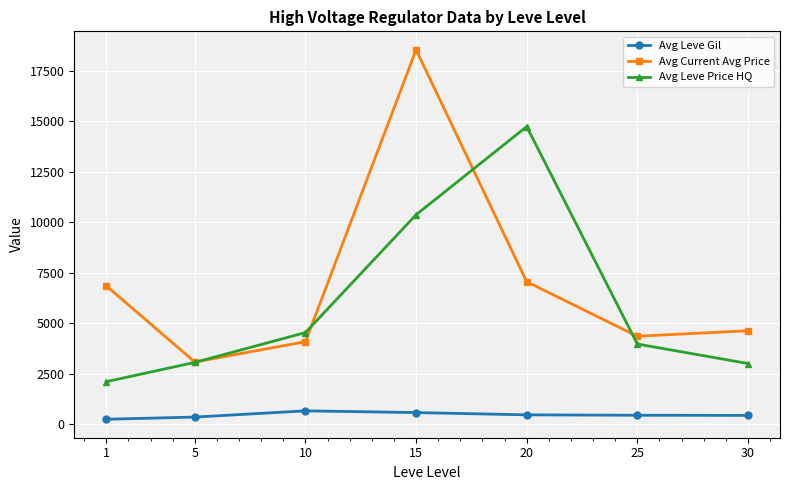

What is the difference between the highest and lowest values at 25?

3913